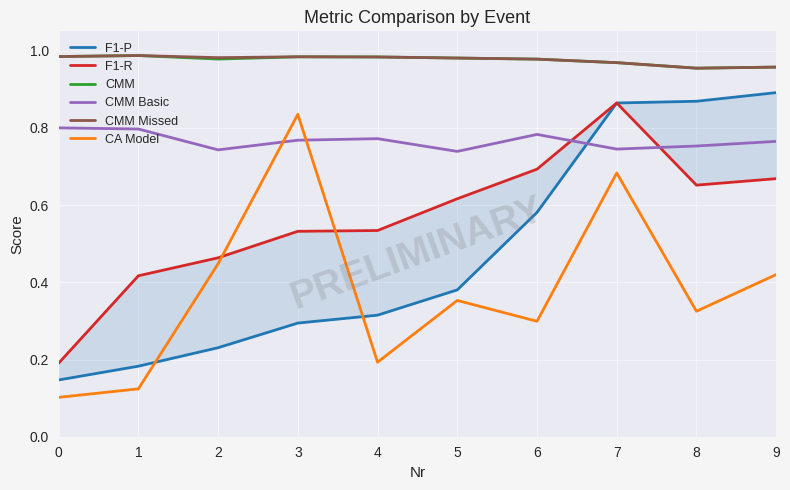

True or false: CA Model has more than 0 interior local peaks.

True